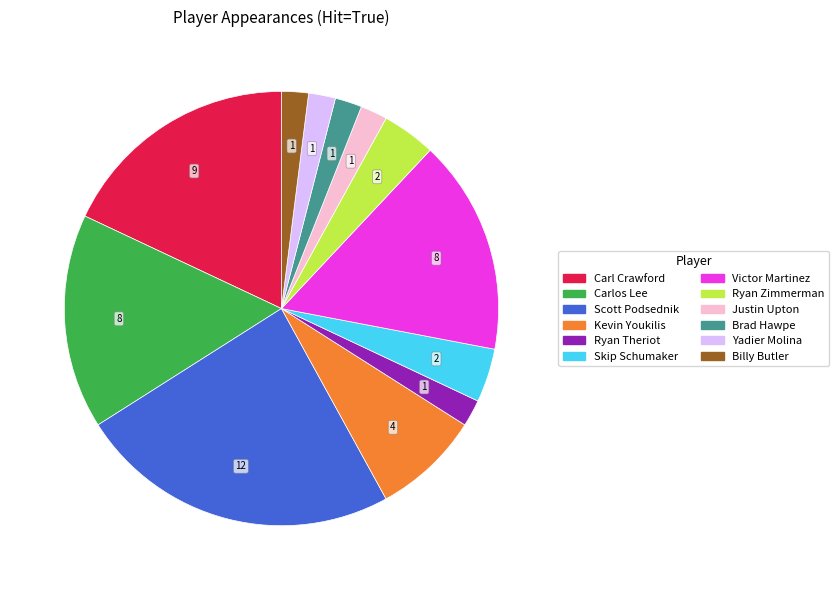

Does Ryan Theriot represent more than half of the total?

No